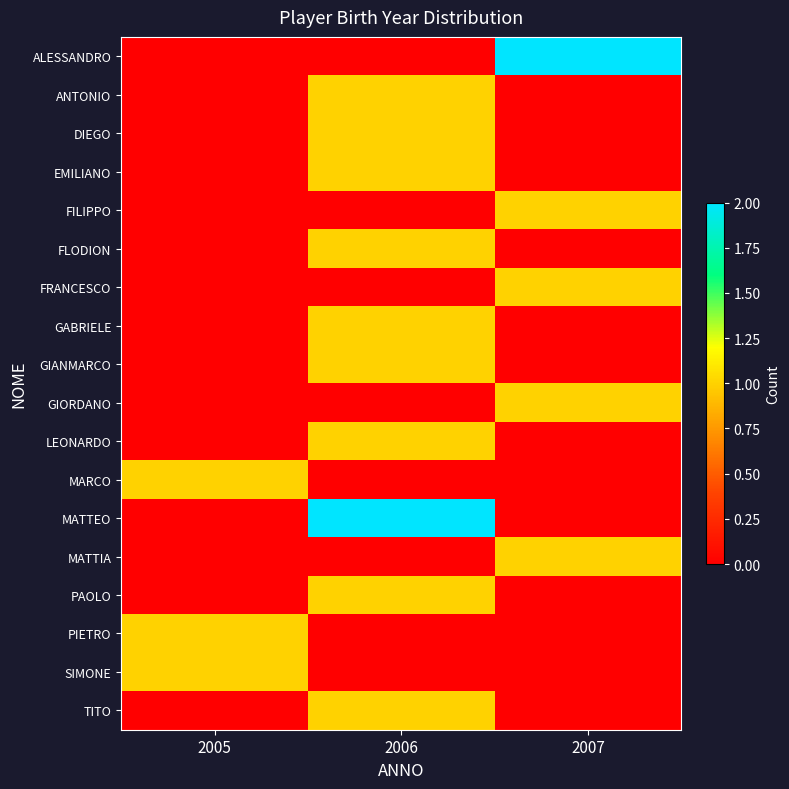

At which category is the sum across all series the highest?

2006